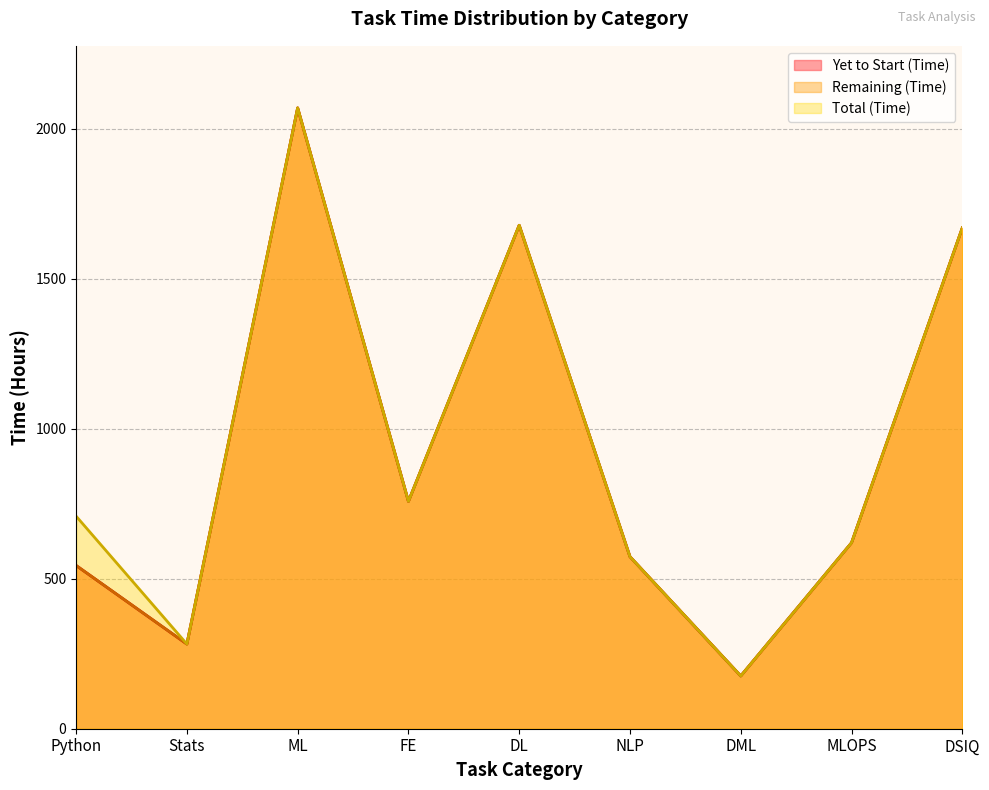

Rank the categories by Remaining (Time) value from lowest to highest.

DML, Stats, Python, NLP, MLOPS, FE, DSIQ, DL, ML